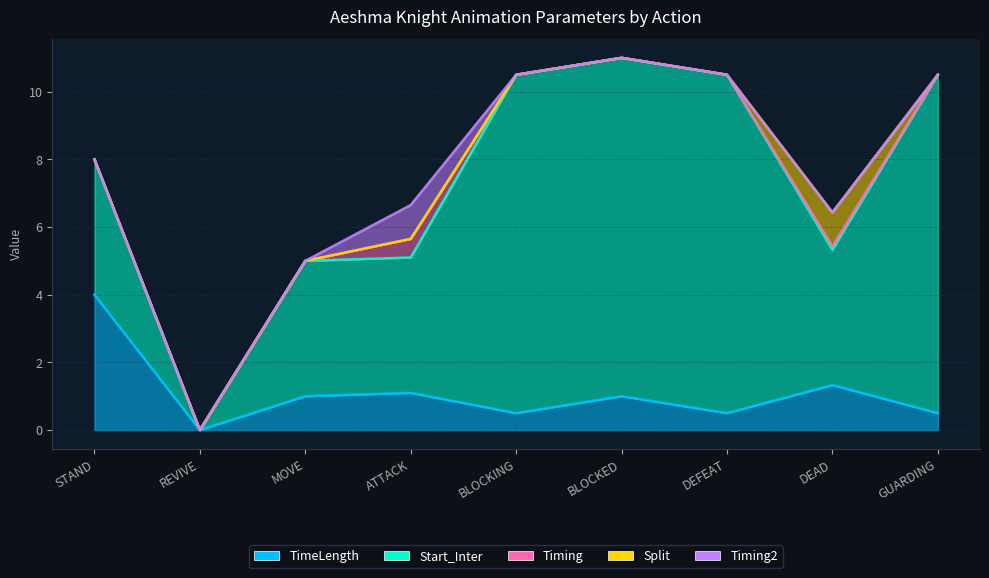

How many lines are shown in the chart?

5